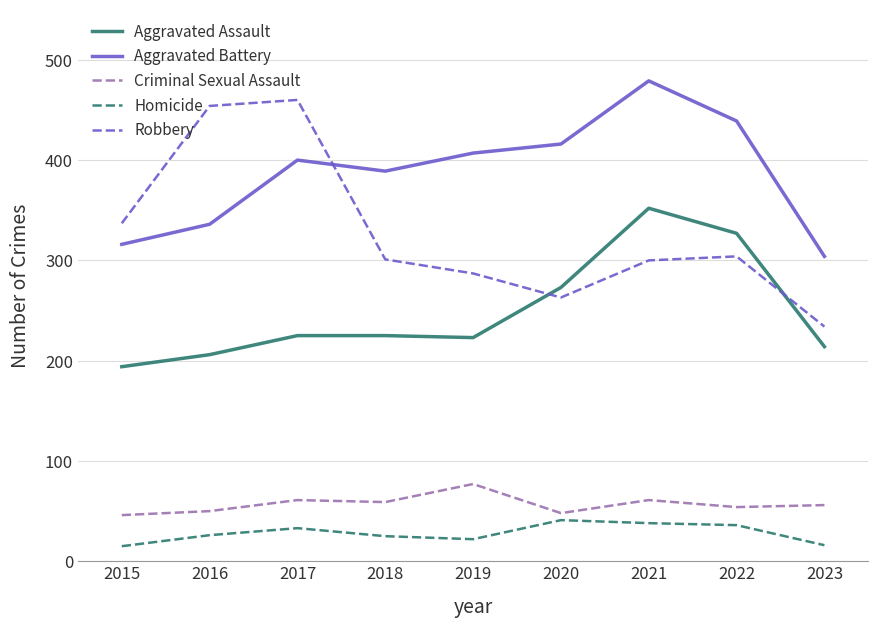

What is the difference between the maximum and minimum values in the Aggravated Battery series?

175